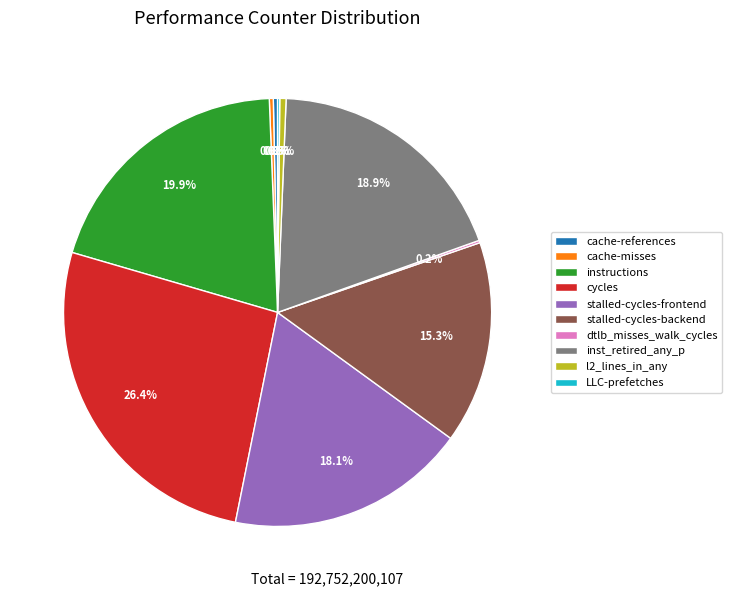

What portion of the pie excludes inst_retired_any_p?

81.1%